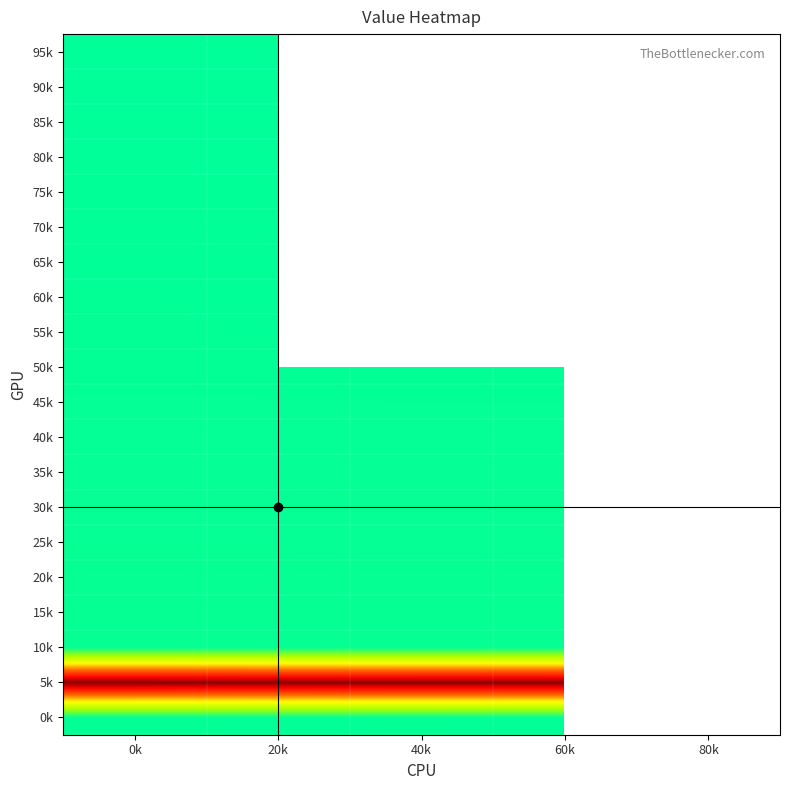

List the series in order of their overall mean, lowest first.

0k, 5k, 10k, 15k, 20k, 25k, 30k, 35k, 40k, 45k, 50k, 55k, 60k, 65k, 70k, 75k, 80k, 85k, 90k, 95k